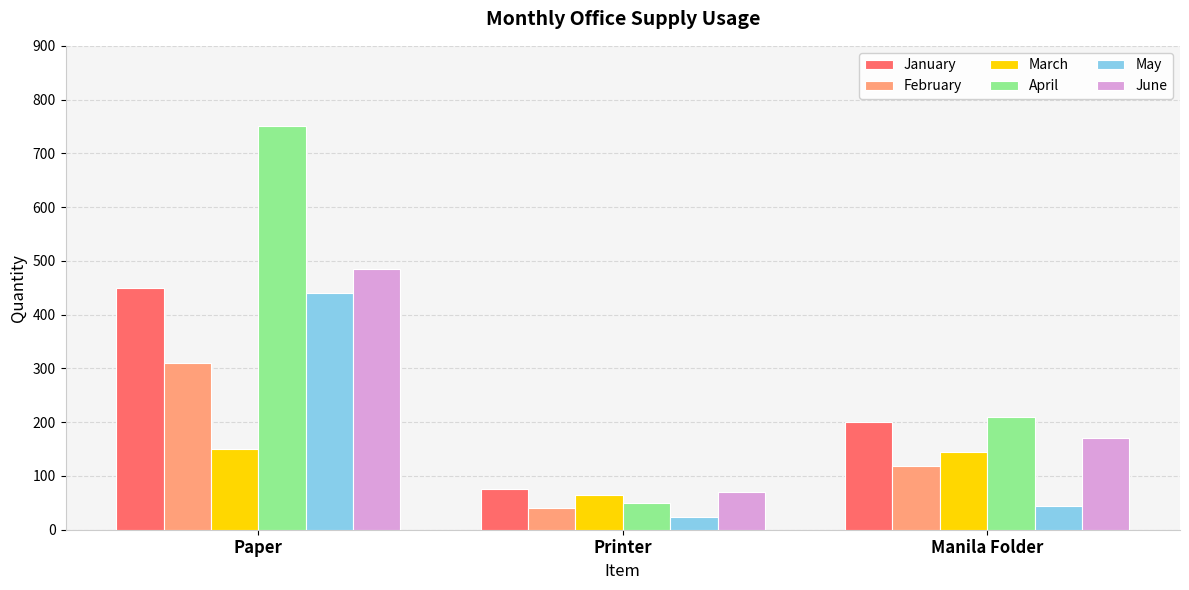

What is the difference between the highest and lowest values at Paper?

600